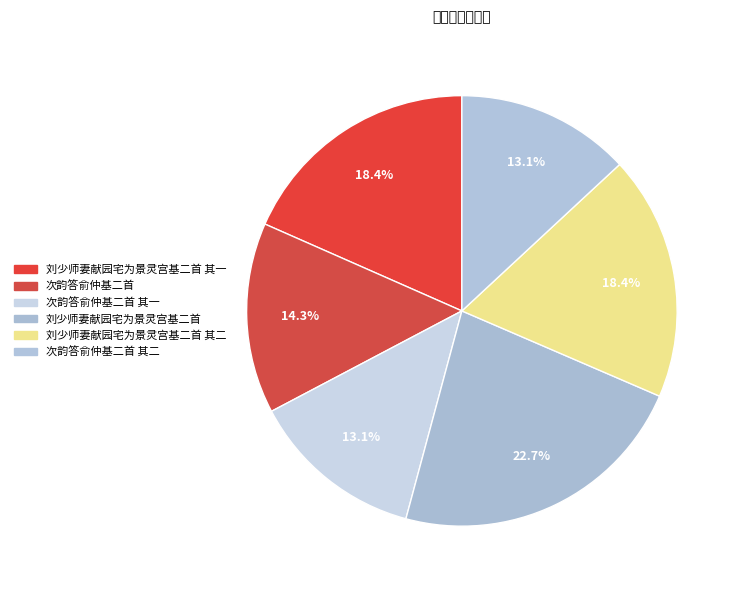

Rank the categories by value from highest to lowest.

刘少师妻献园宅为景灵宫基二首, 刘少师妻献园宅为景灵宫基二首 其一, 刘少师妻献园宅为景灵宫基二首 其二, 次韵答俞仲基二首, 次韵答俞仲基二首 其二, 次韵答俞仲基二首 其一